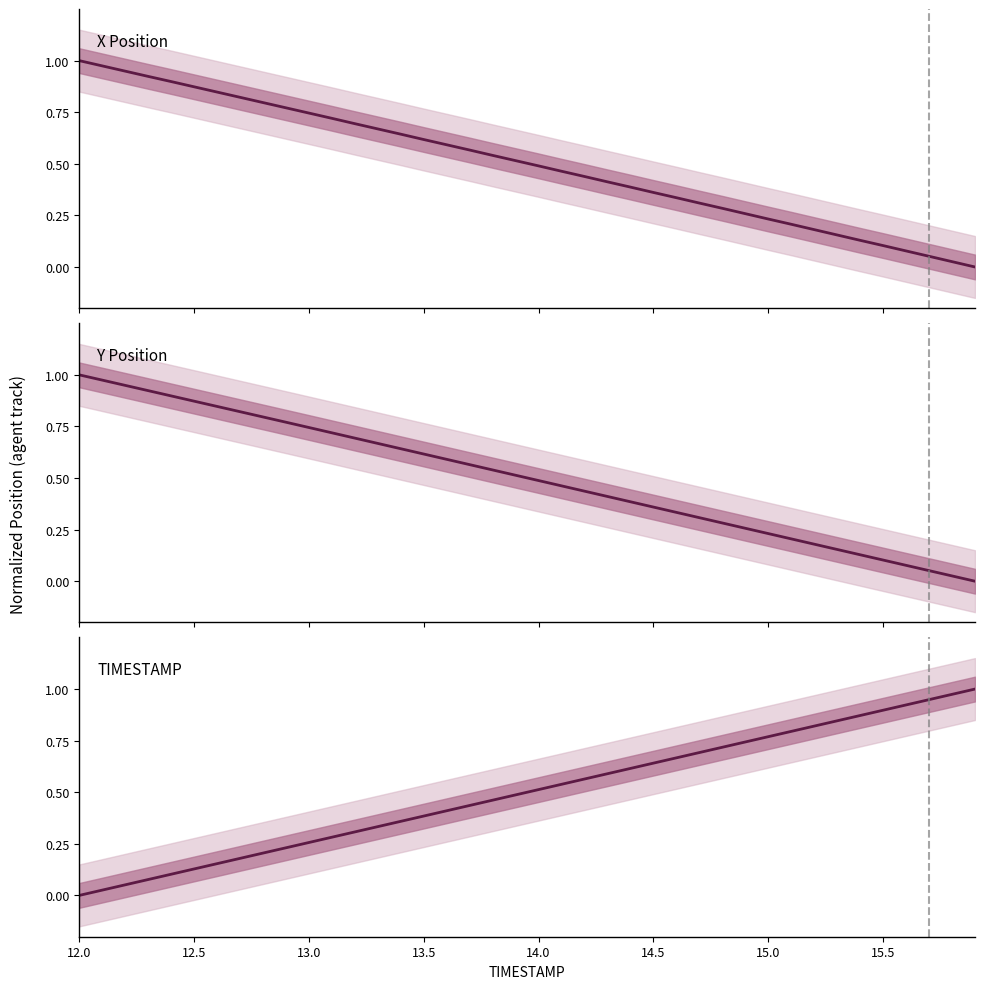

Does the chart have visible grid lines?

No